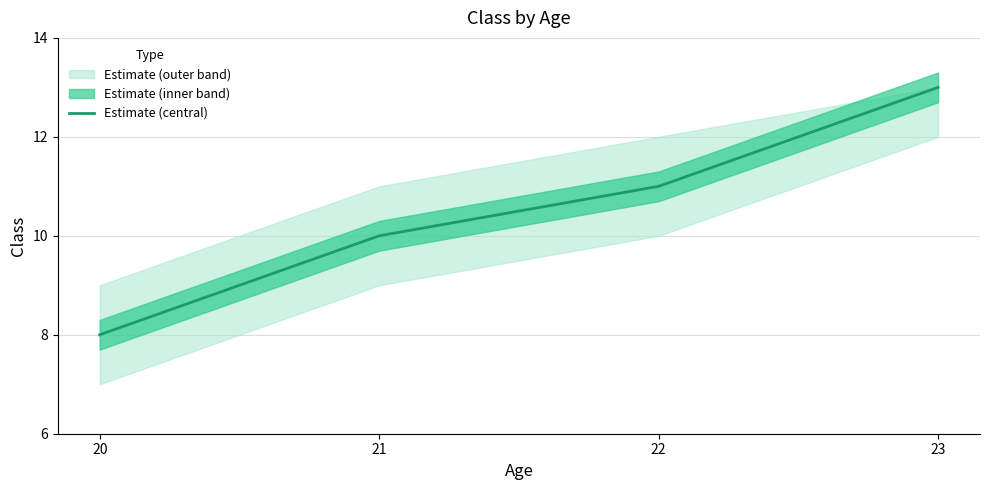

How many distinct data groups are displayed?

1